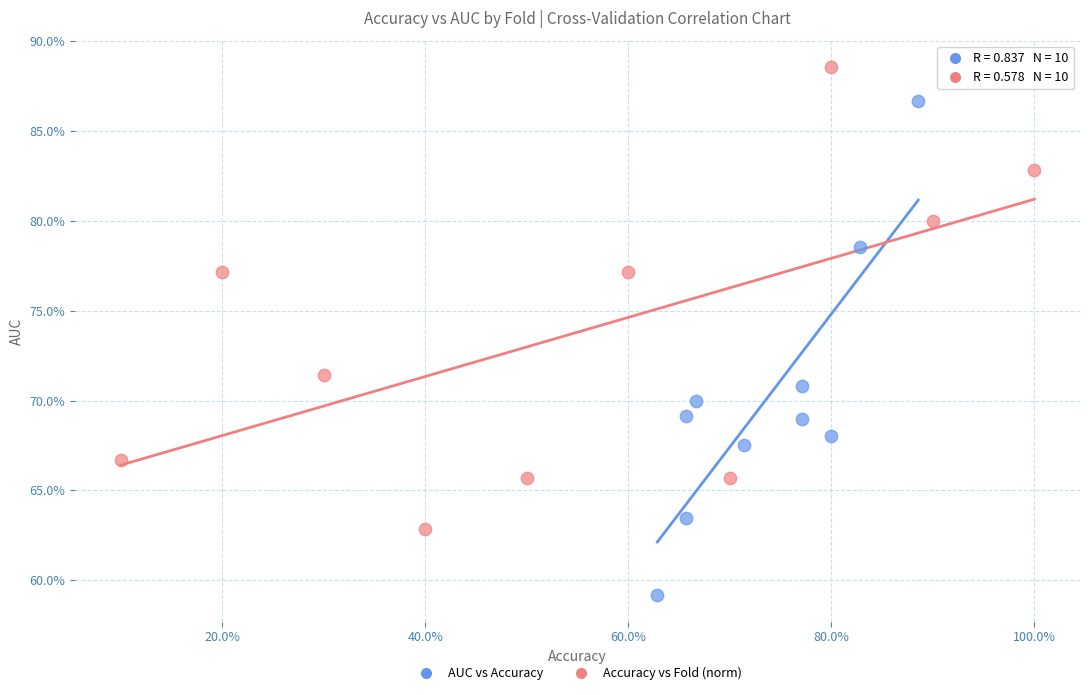

What are all the series names shown in the legend?

AUC vs Accuracy, Accuracy vs Fold (norm)